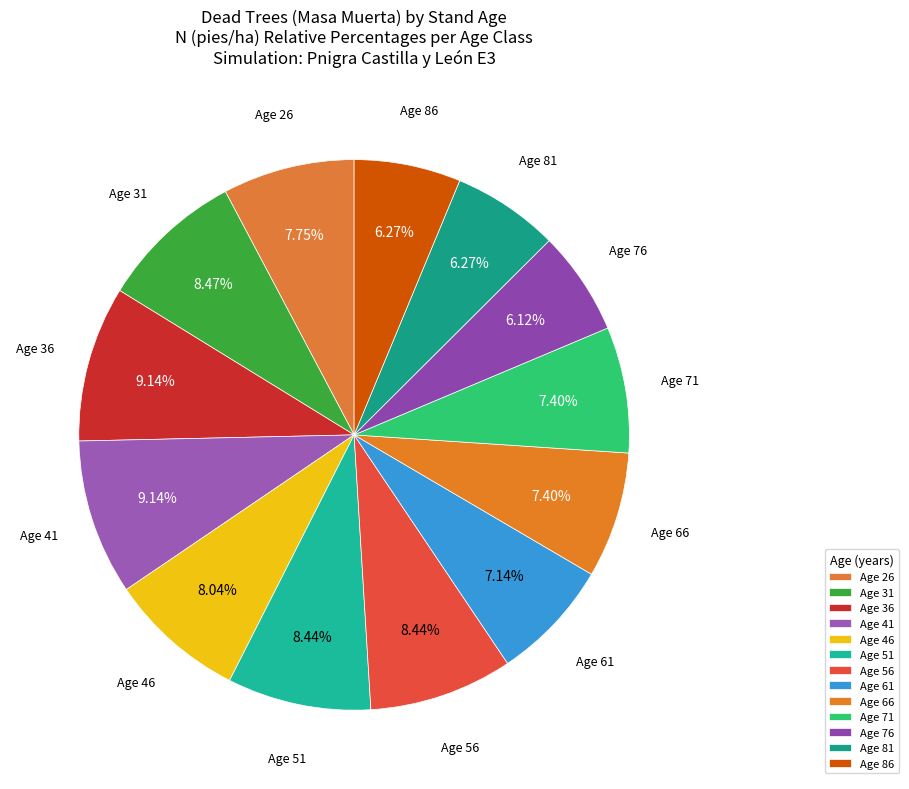

How many segments does this pie chart have?

13